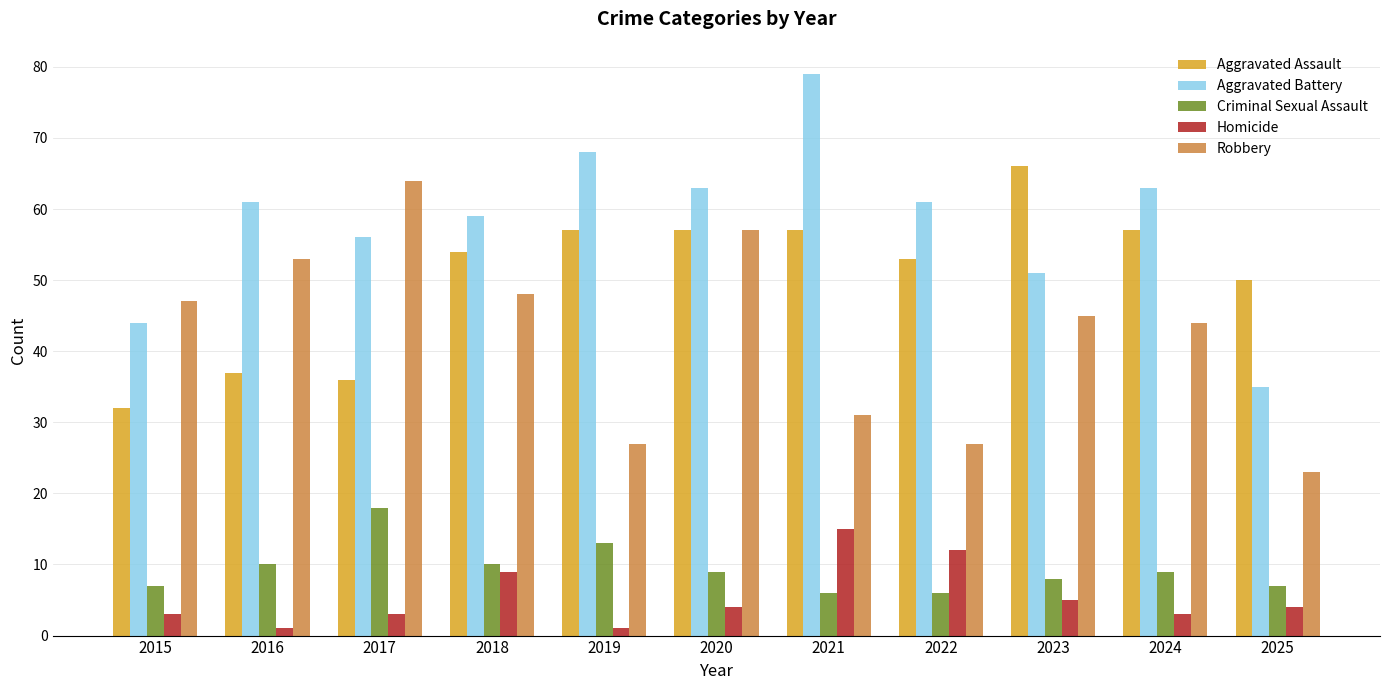

Reading left to right, extract all data points from this chart.

Aggravated Assault: 2015=32	2016=37	2017=36	2018=54	2019=57	2020=57	2021=57	2022=53	2023=66	2024=57	2025=50
Aggravated Battery: 2015=44	2016=61	2017=56	2018=59	2019=68	2020=63	2021=79	2022=61	2023=51	2024=63	2025=35
Criminal Sexual Assault: 2015=7	2016=10	2017=18	2018=10	2019=13	2020=9	2021=6	2022=6	2023=8	2024=9	2025=7
Homicide: 2015=3	2016=1	2017=3	2018=9	2019=1	2020=4	2021=15	2022=12	2023=5	2024=3	2025=4
Robbery: 2015=47	2016=53	2017=64	2018=48	2019=27	2020=57	2021=31	2022=27	2023=45	2024=44	2025=23